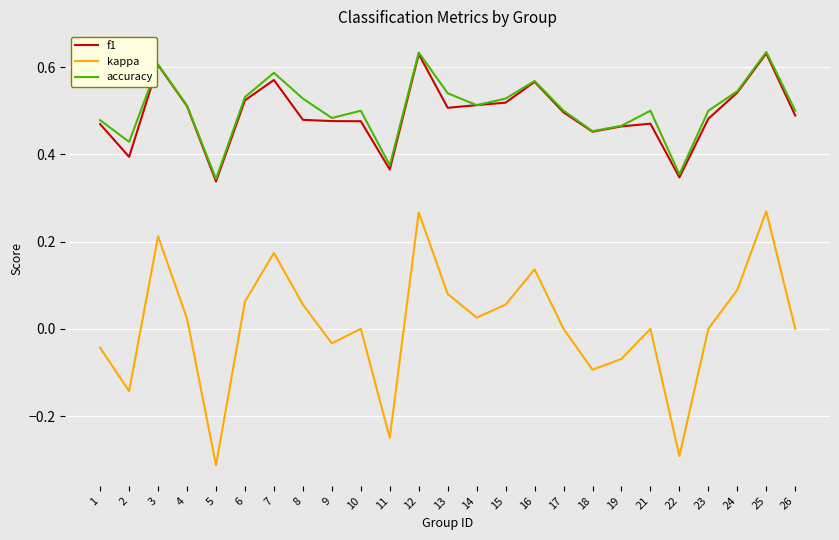

What are all the series names shown in the legend?

f1, kappa, accuracy